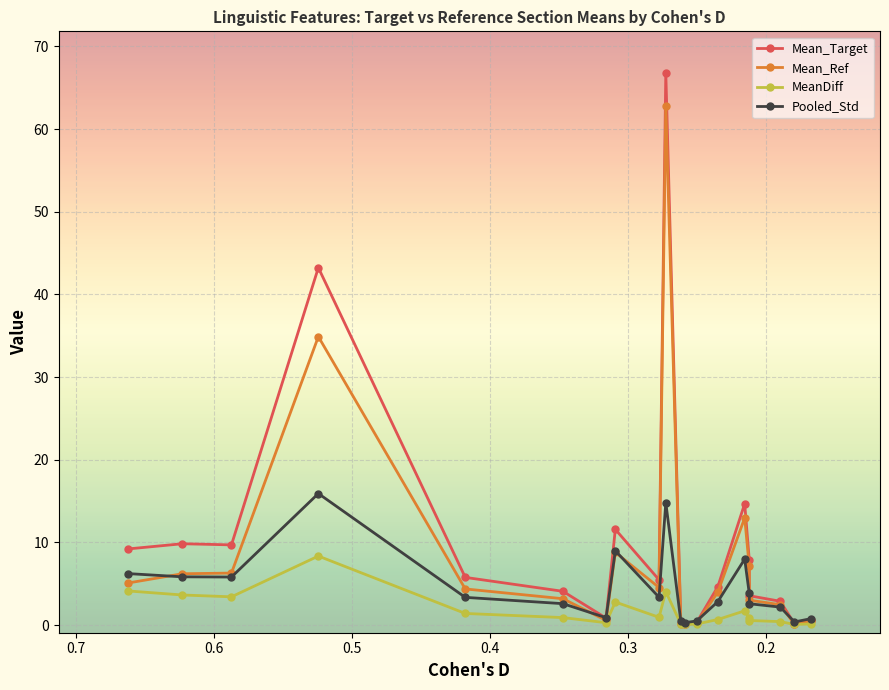

List the series in order of their overall mean, highest first.

Mean_Target, Mean_Ref, Pooled_Std, MeanDiff